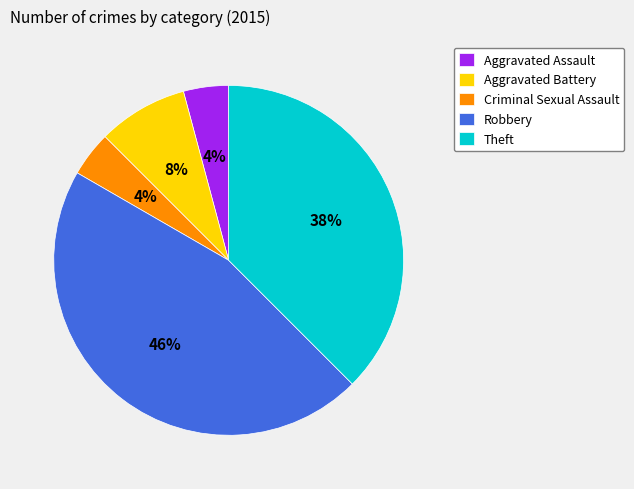

Is there a majority slice in this chart?

No